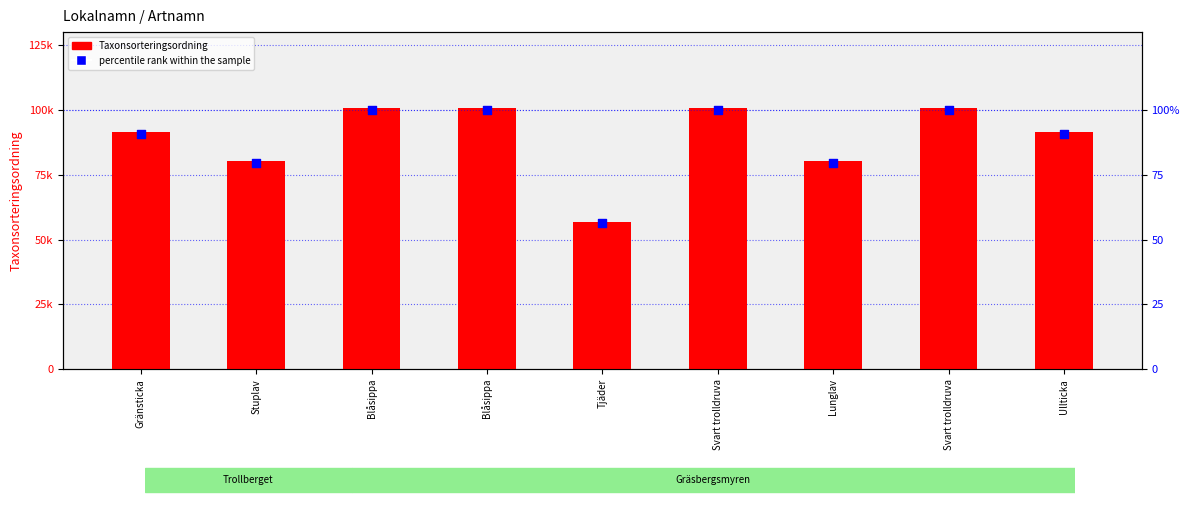

Which series reaches the minimum Y coordinate?

percentile rank within the sample